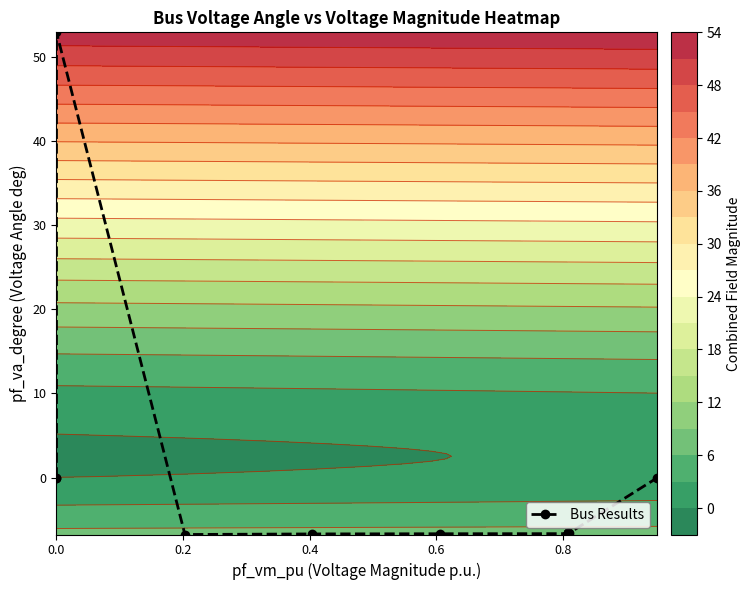

Reading right to left, extract all data points from this chart.

-0.0	-6.6	-6.7	-6.7	-6.7	-6.7	-6.7	-6.7	-6.7	-6.7	-6.7	-6.7	-6.7	-6.7	-6.7	-6.7	-6.8	52.9	0.0	0.0